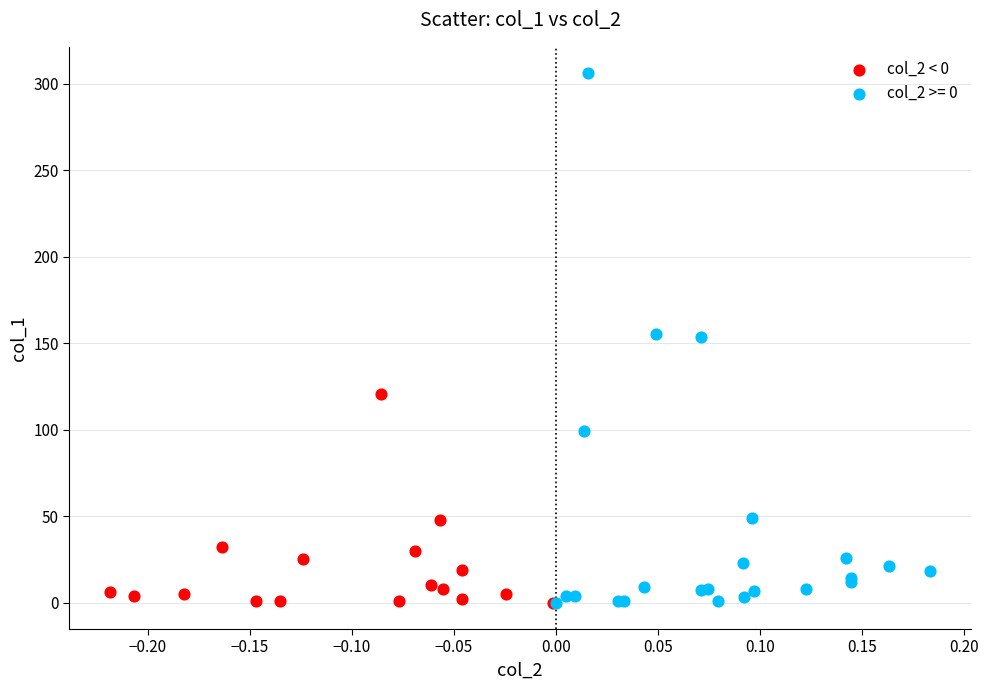

Which series contains the highest Y value?

col_2 >= 0